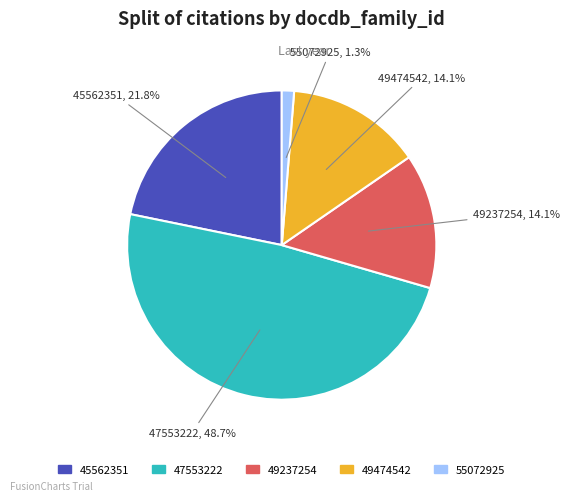

What is the largest slice in the pie chart?

47553222